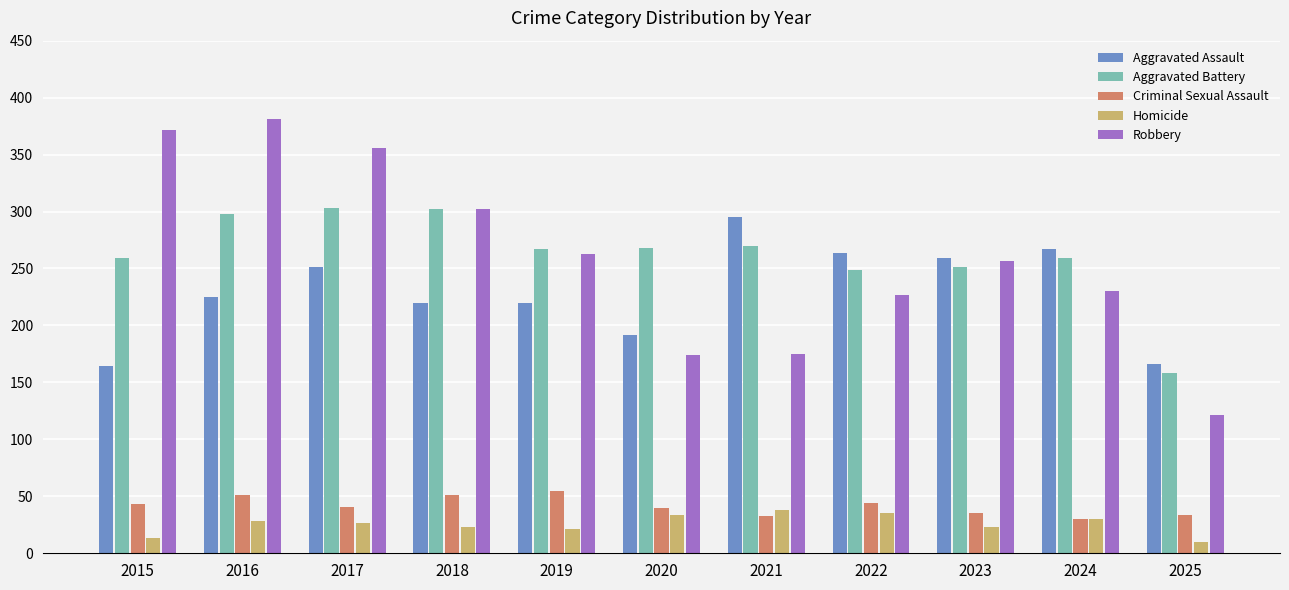

At how many categories does at least one series exceed 176?

10